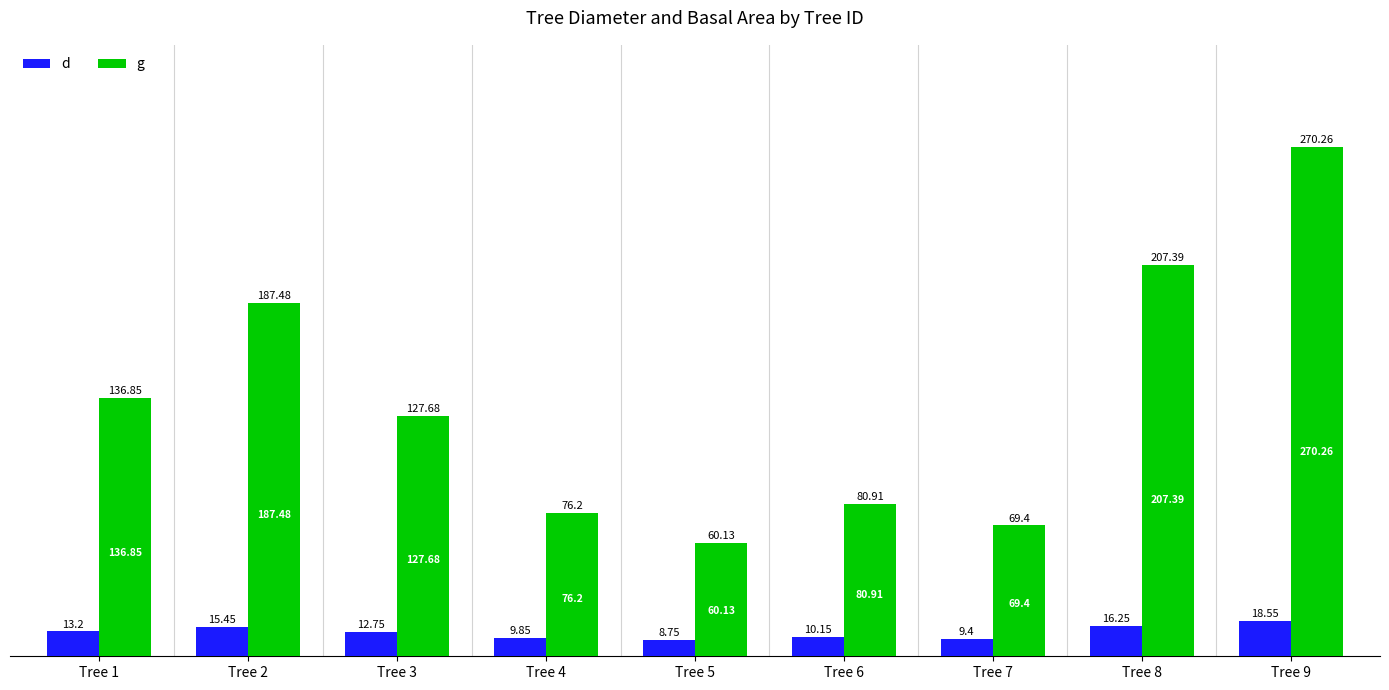

How many bars are there in total?

18